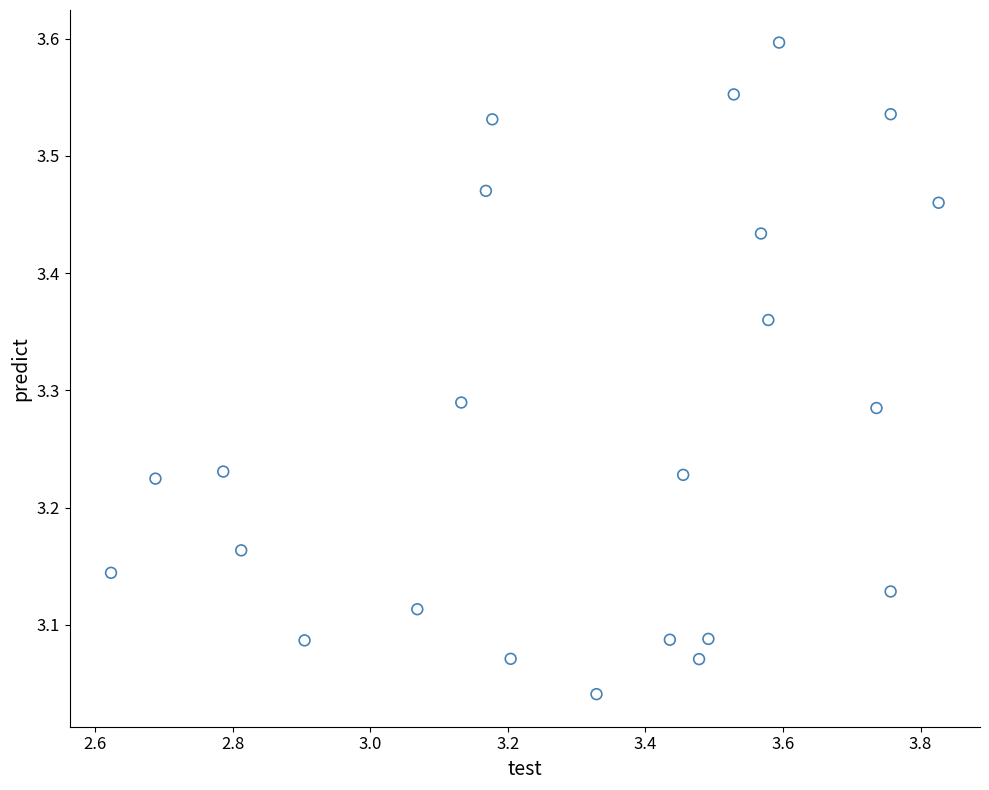

What is the range of X values (max minus min)?

1.2